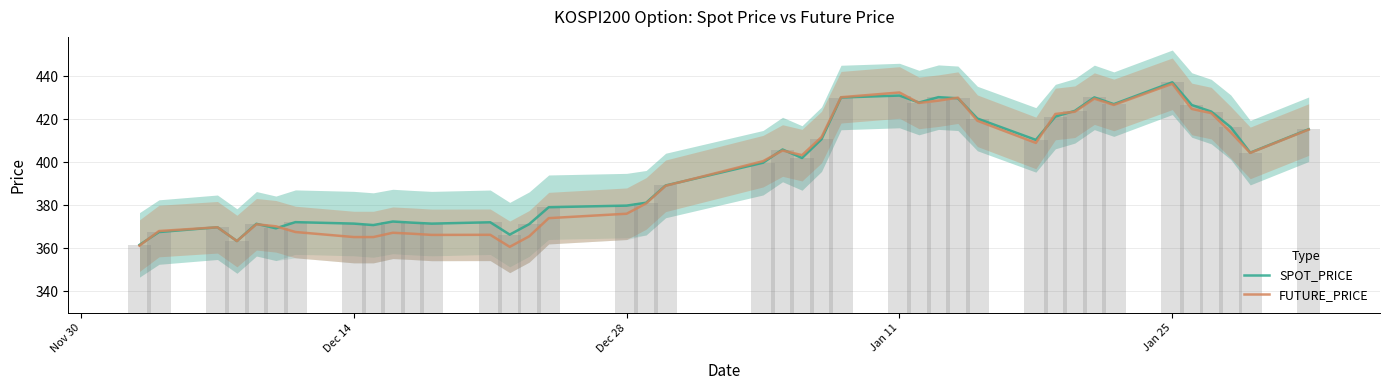

How many categories are shown in the chart?

40